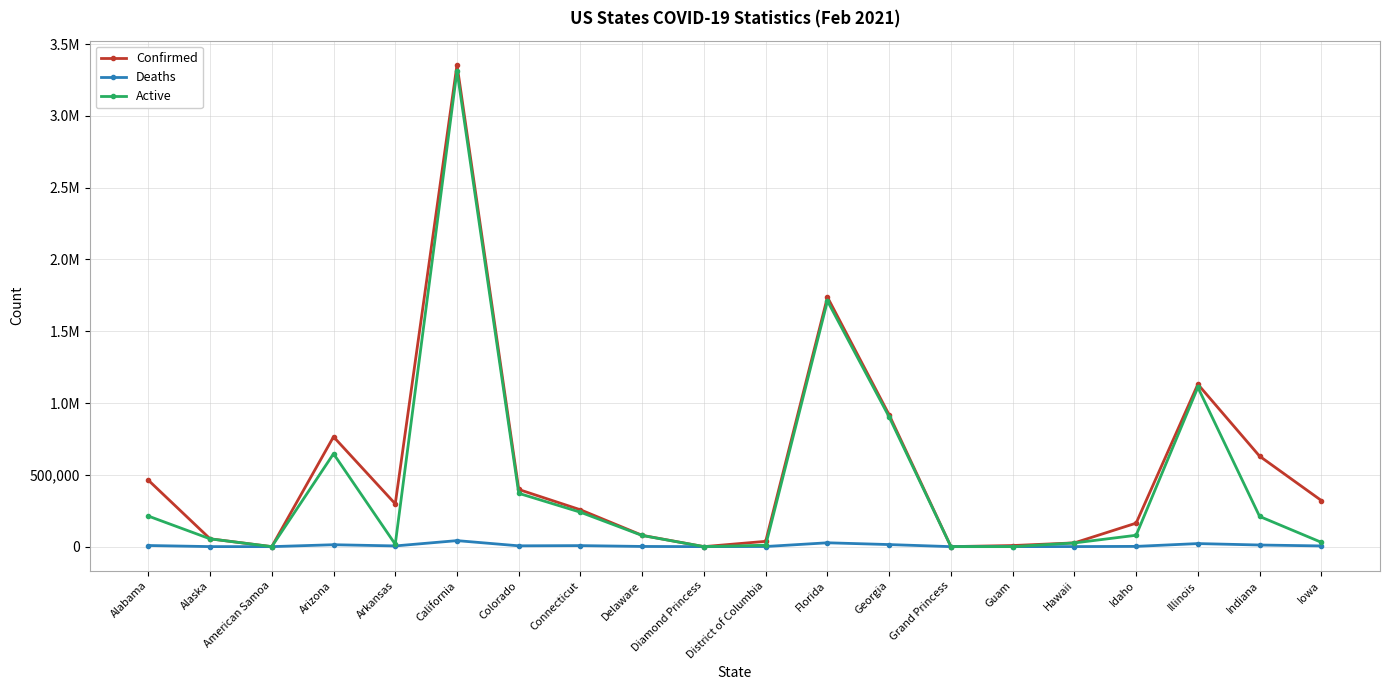

What are all the series names shown in the legend?

Confirmed, Deaths, Active